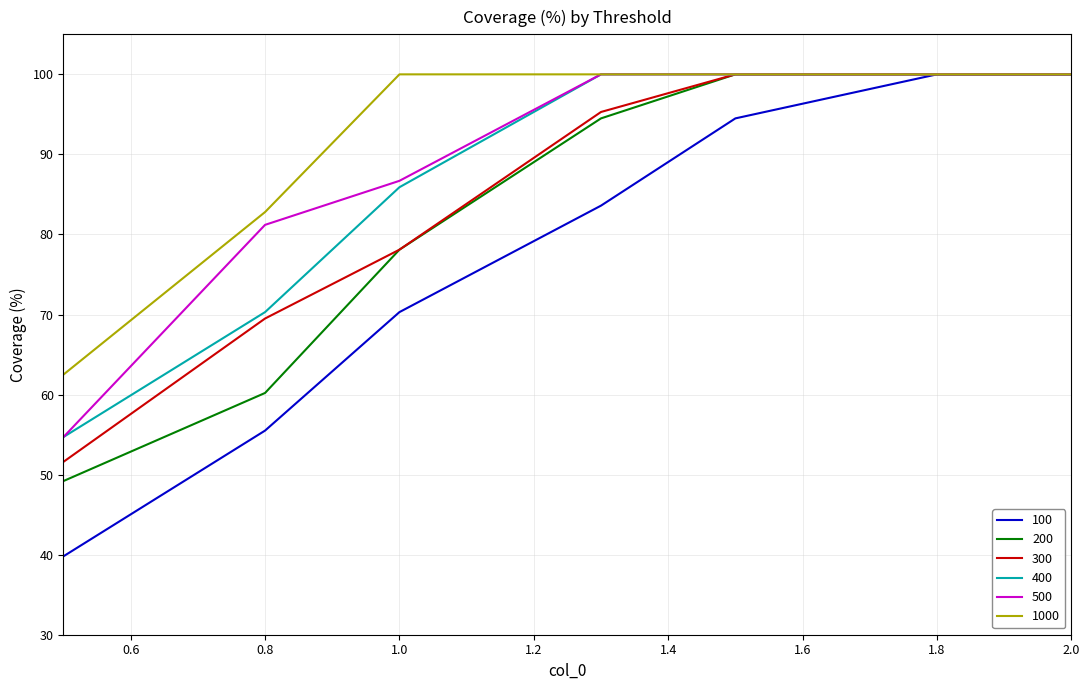

True or false: 100 has more than 2 points higher than both neighbors.

False